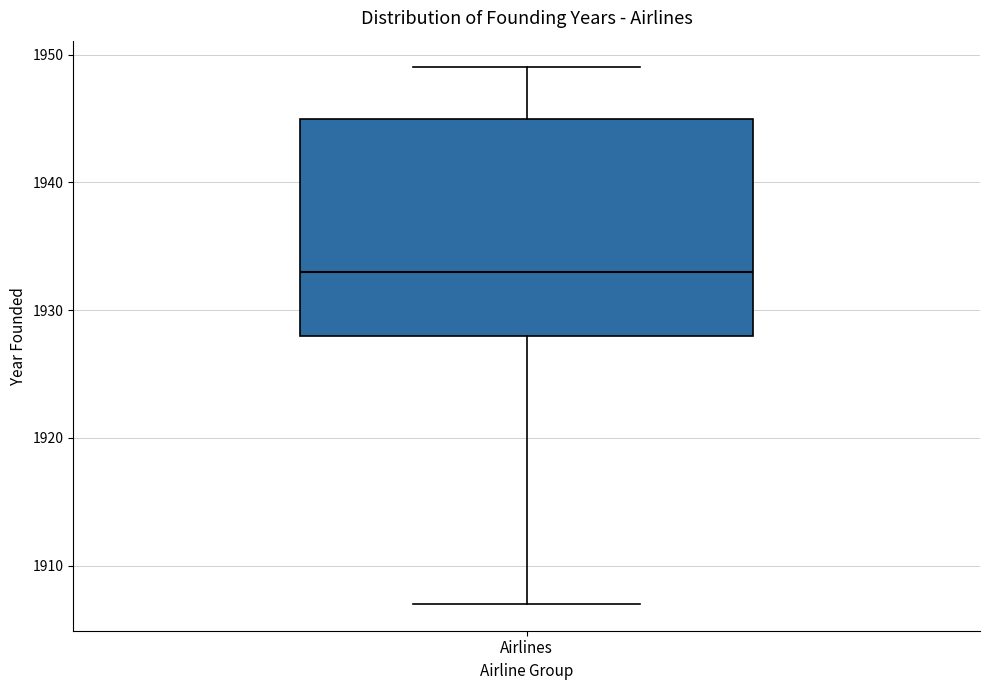

Where is the lower edge of the box for Airlines on the y-axis? The values are not printed on the chart, so give them approximately, as read against the axis.

1928